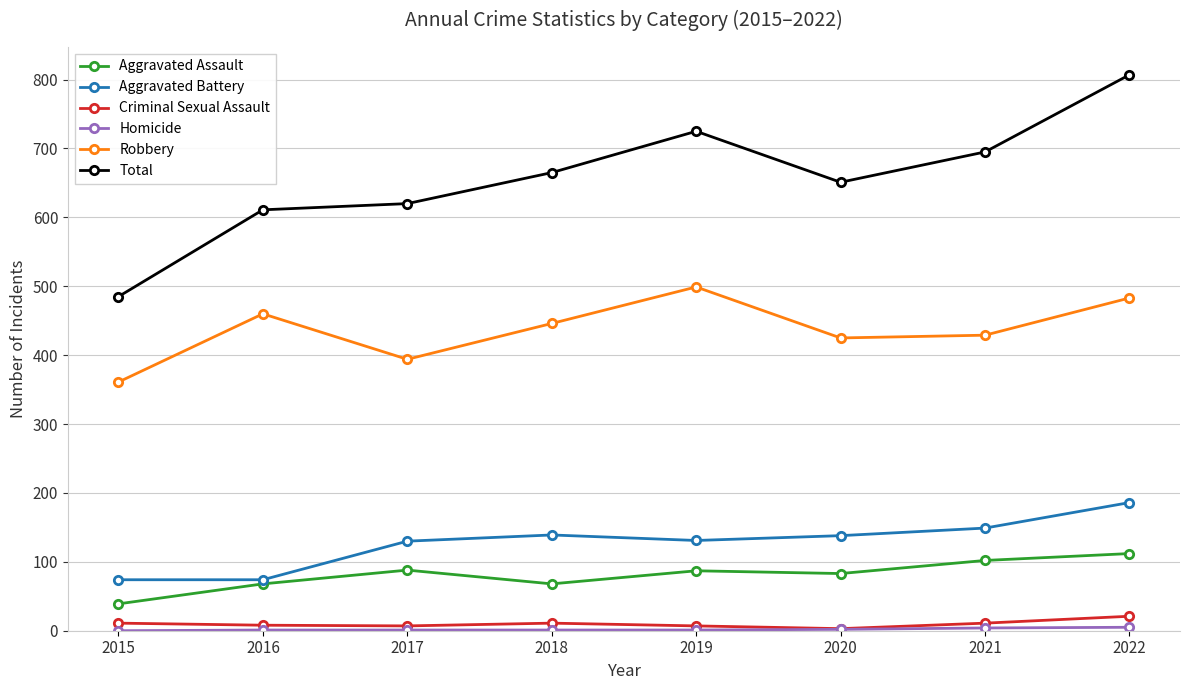

Which label corresponds to the largest value in the chart?

2022